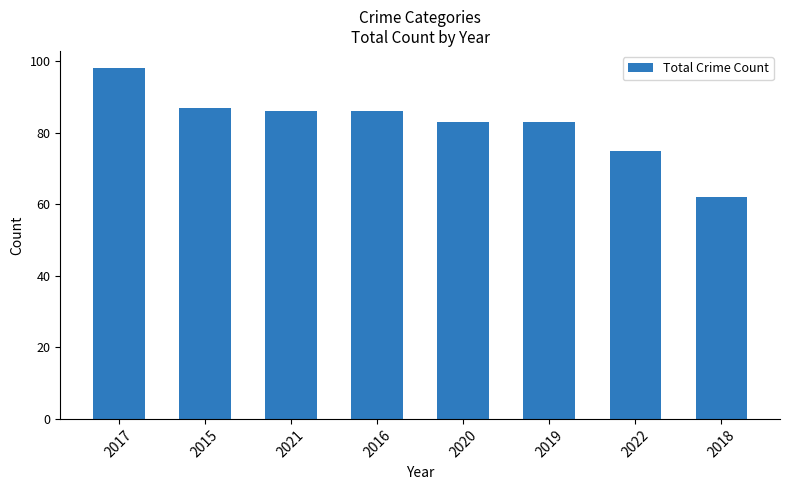

Approximately how many times larger is the value at 2017 compared to 2021?

1.1